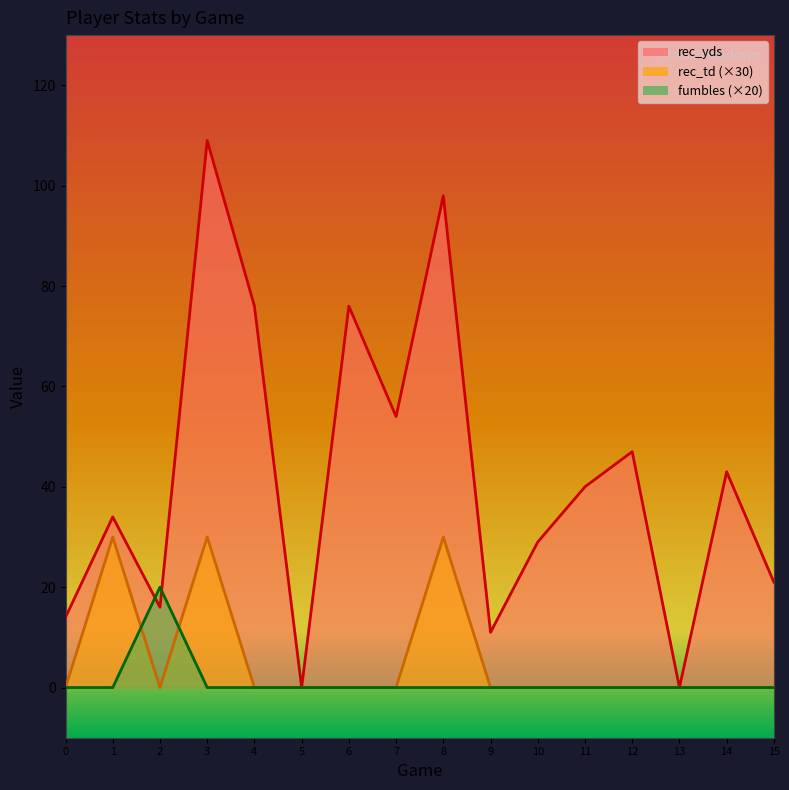

True or false: rec_td and rec_yds intersect in this chart.

False